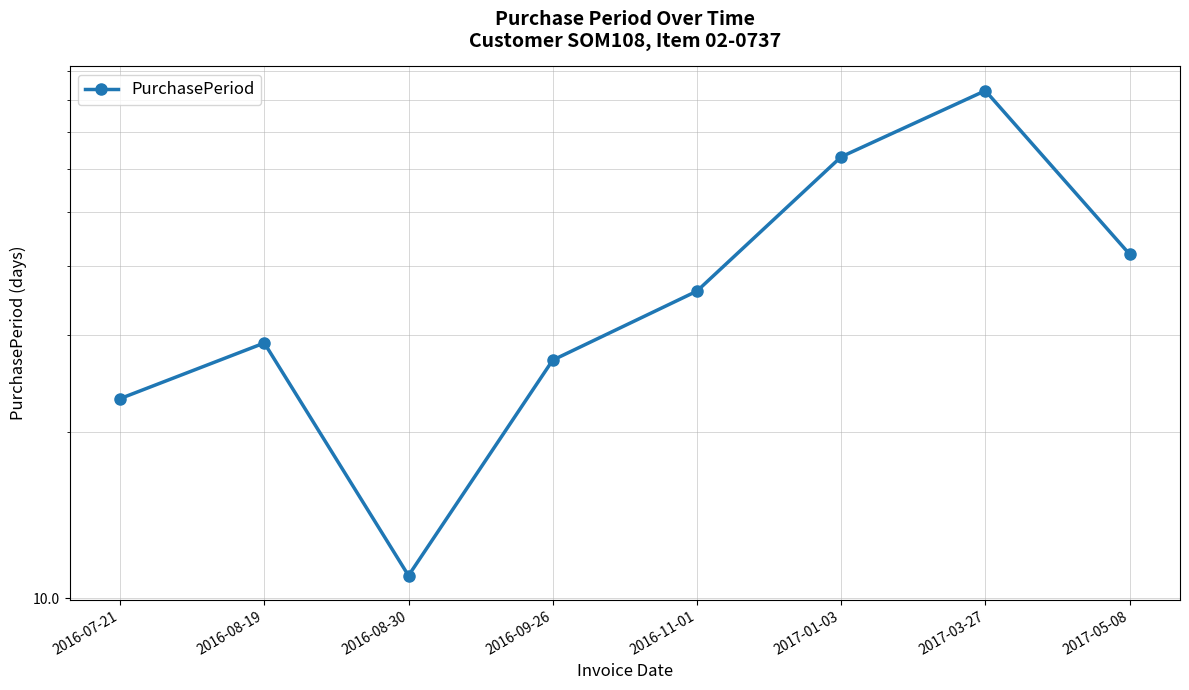

How many points are lower than both their immediate neighbors (excluding endpoints)?

1